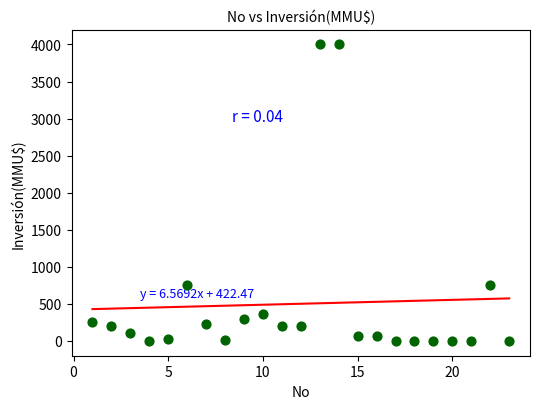

What is the range of X values (max minus min)?

22